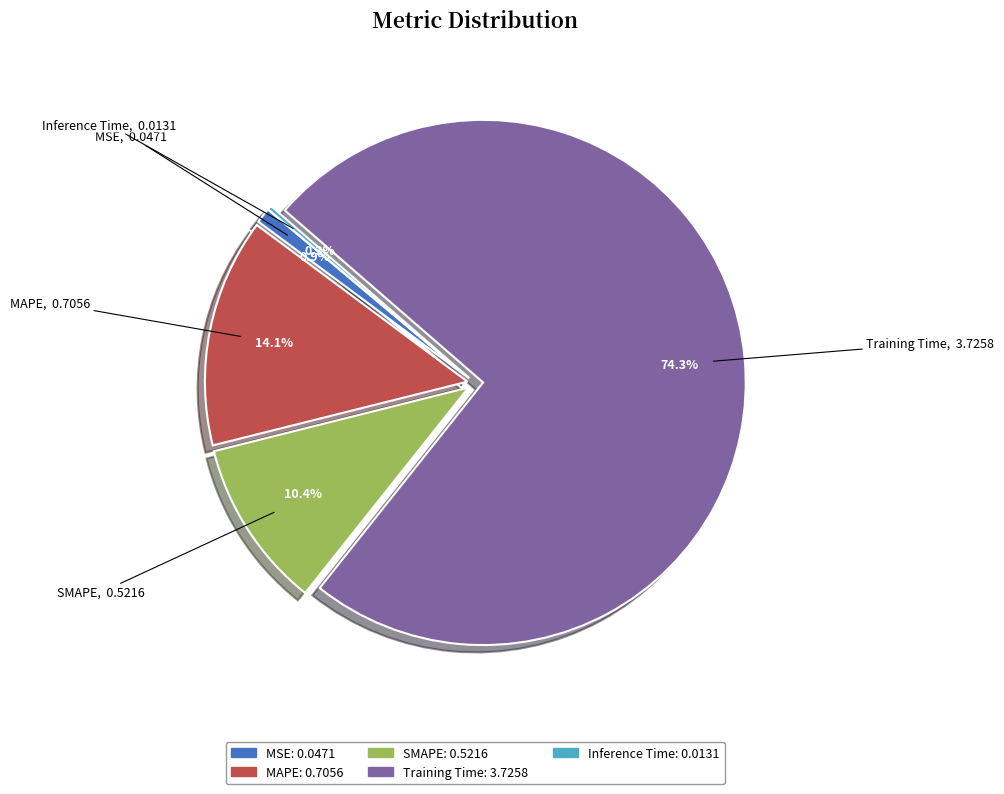

Which has a higher value, SMAPE or MSE?

SMAPE